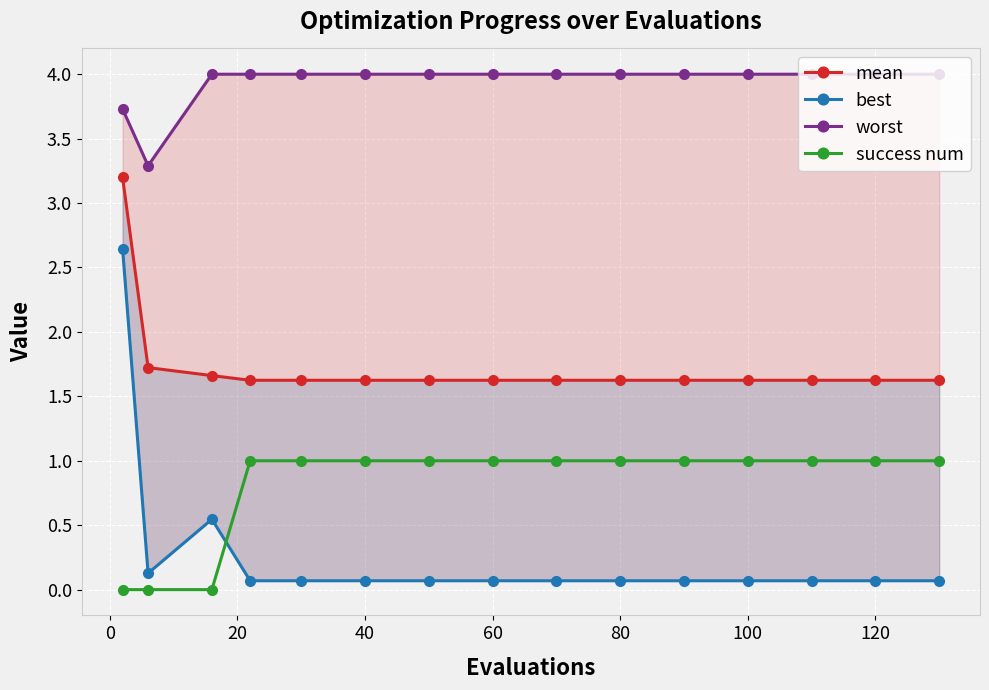

Which series has the widest spread of values?

best